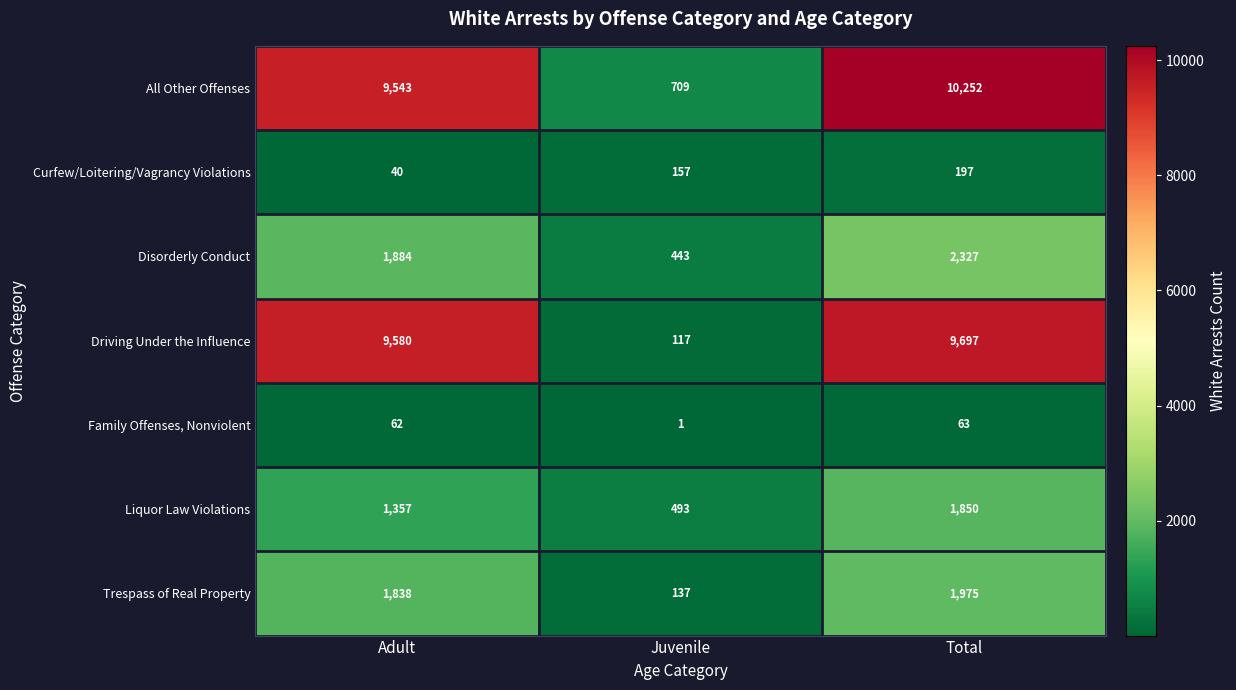

What is the difference between the maximum and second lowest values in the Trespass of Real Property series?

137